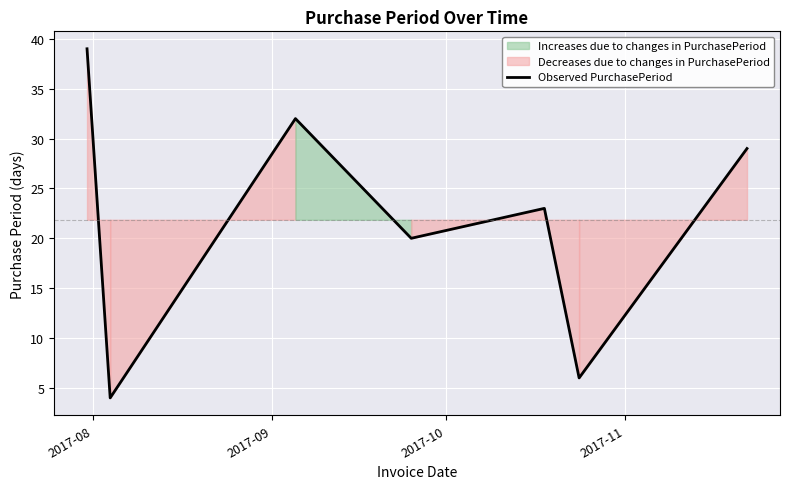

How many interior local peaks (higher than both neighbors) does the data have?

2